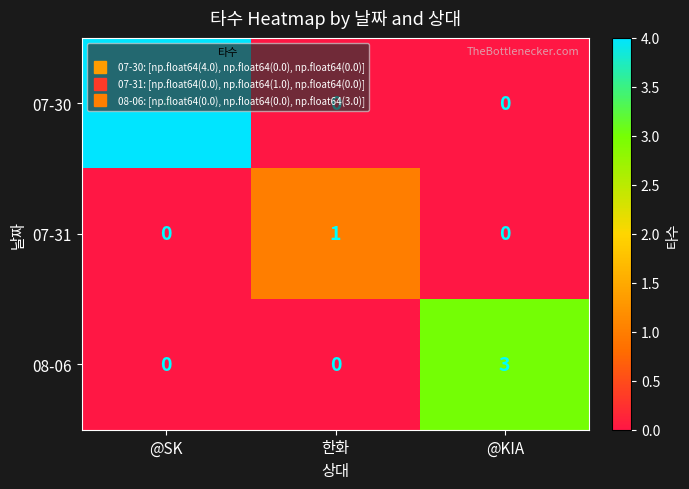

Which series has the largest total across all categories?

07-30